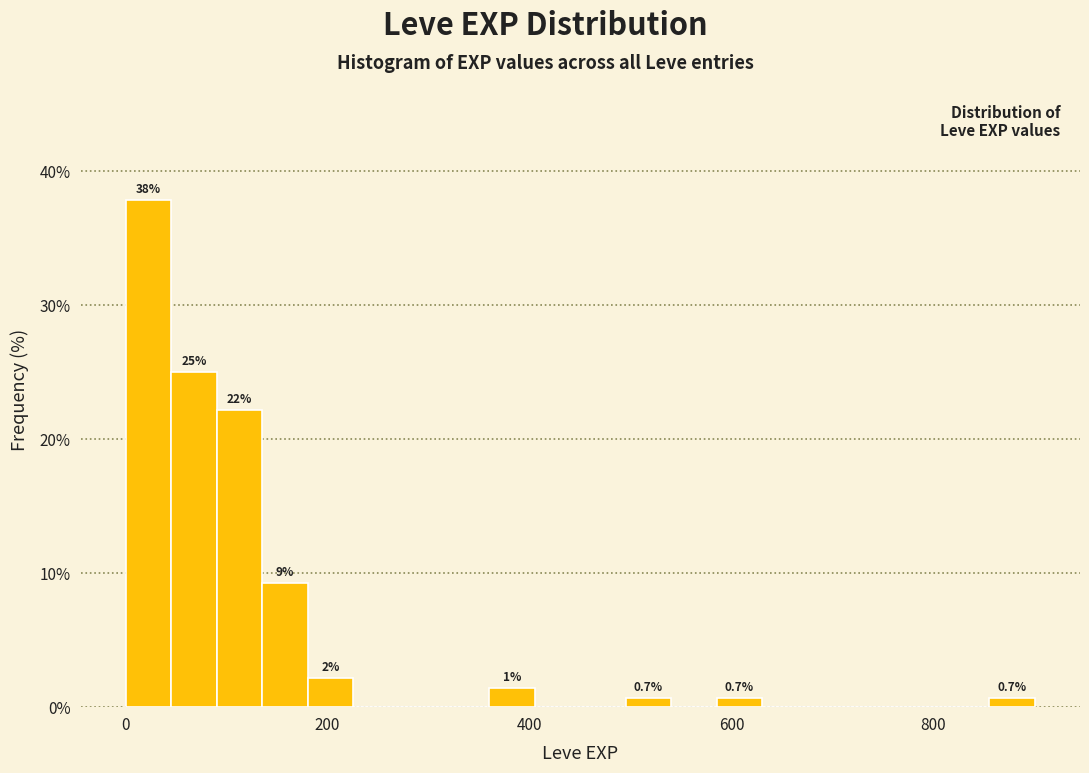

Around what value on the x-axis is the tallest bar? Give the approximate position of its centre, as read against the axis.

20